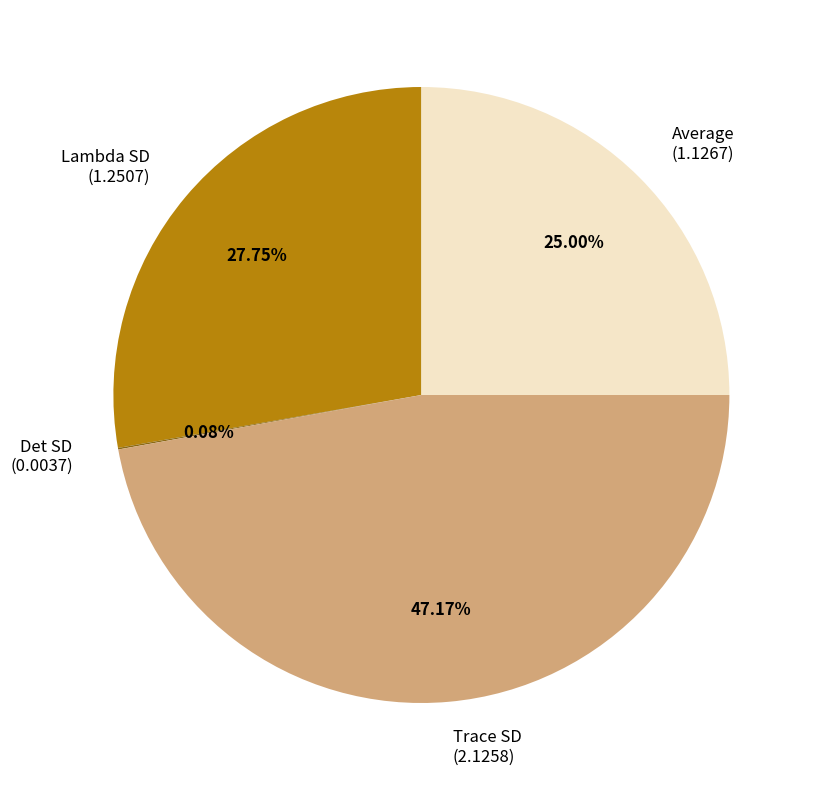

Is there a majority slice in this chart?

No